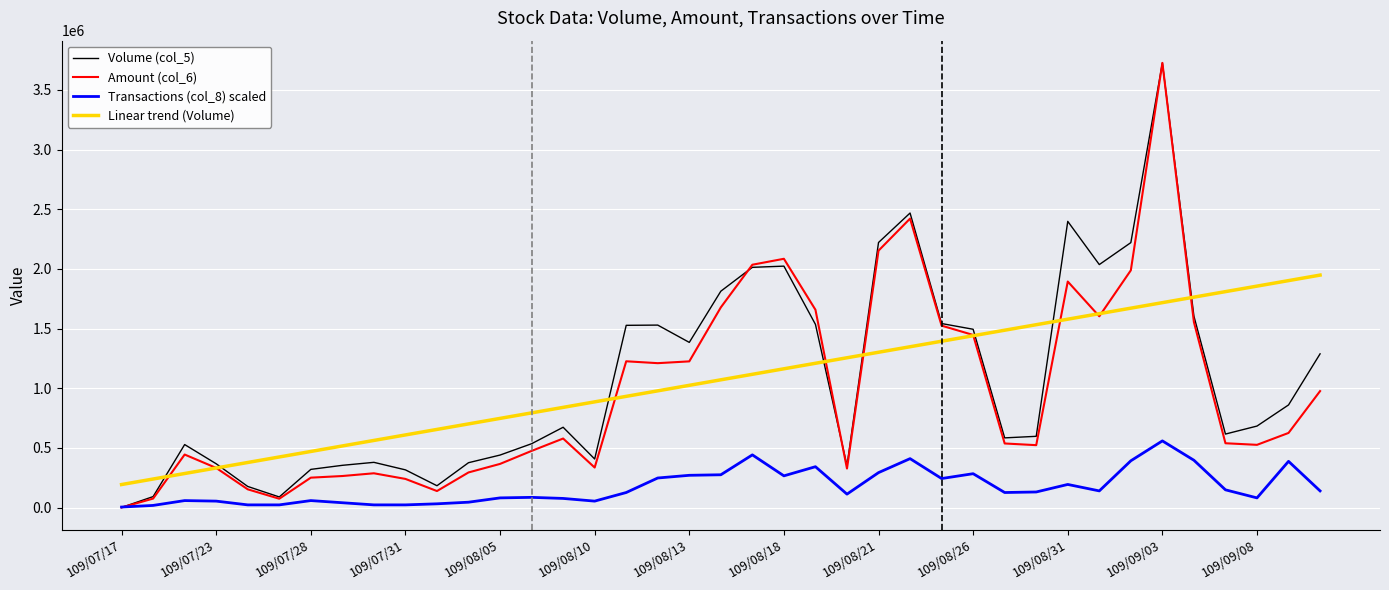

True or false: Linear trend (Volume) and Transactions (col_8) scaled cross at least once.

False